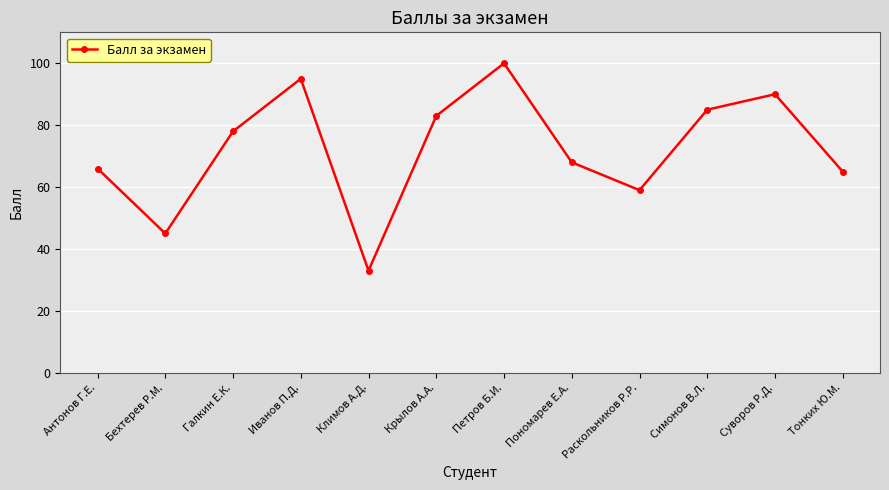

What is the average value?

72